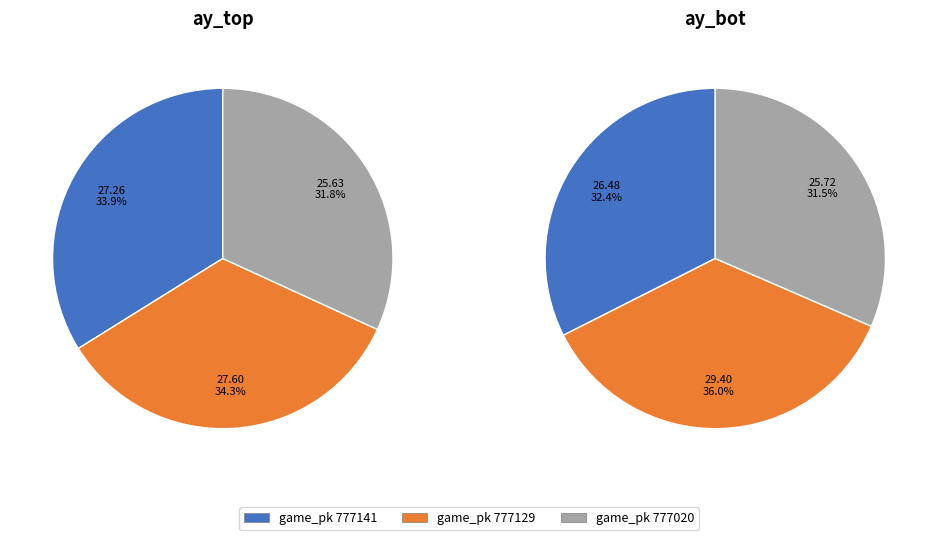

True or false: 777020 accounts for 39% of the total.

False